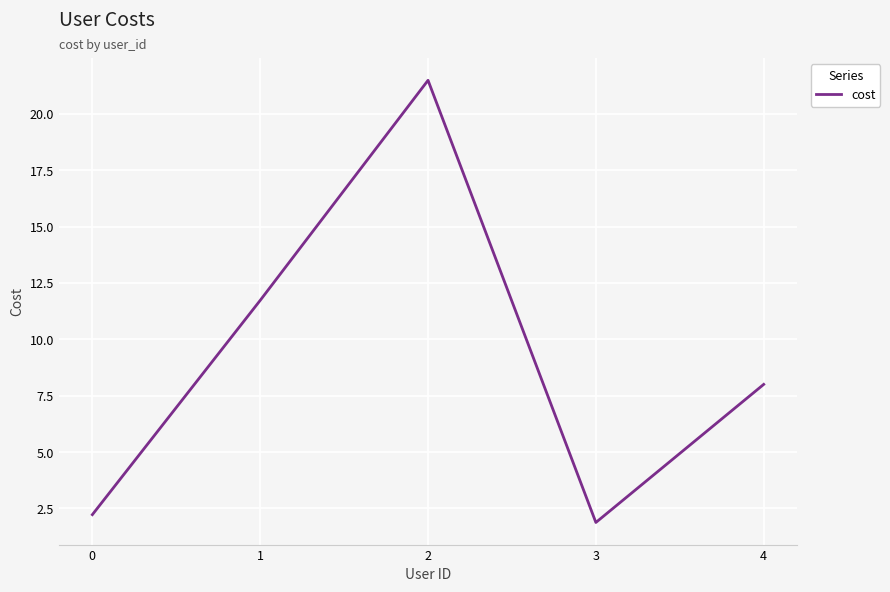

List the labels in order of value, smallest first.

3, 0, 4, 1, 2